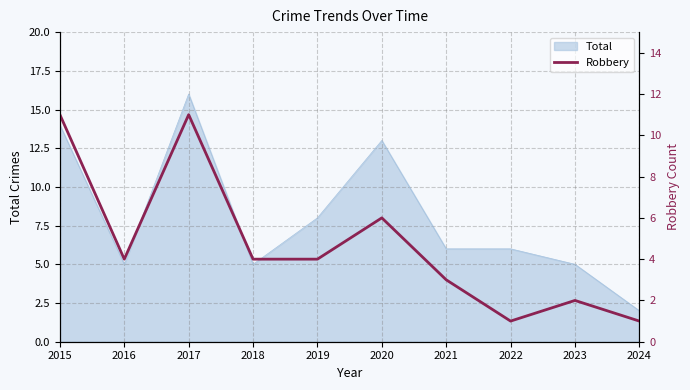

Reading right to left, extract all data points from this chart.

1	2	1	3	6	4	4	11	4	11